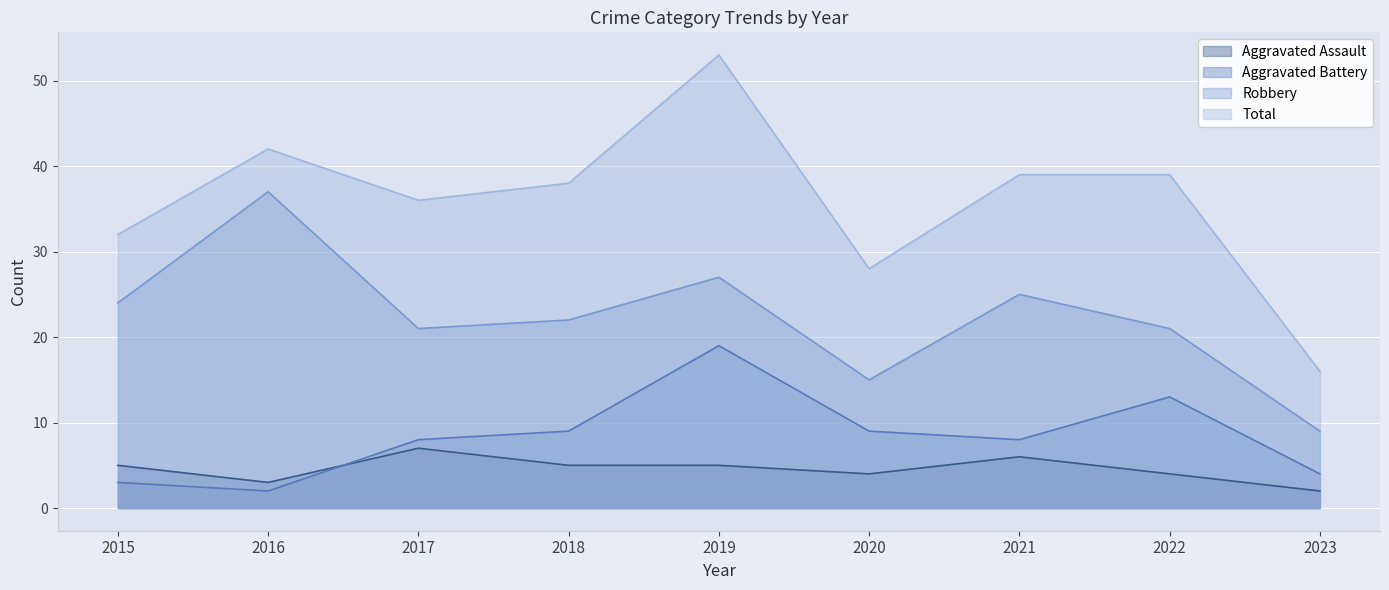

At 2021, list the series in order from smallest to largest.

Aggravated Assault, Aggravated Battery, Robbery, Total